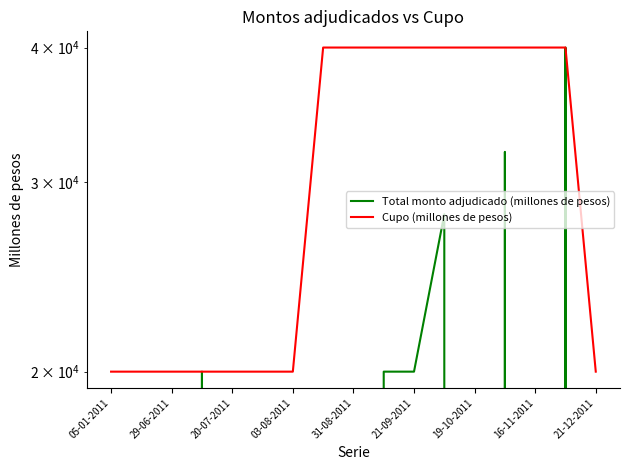

Does the chart display data point markers on the line(s)?

No